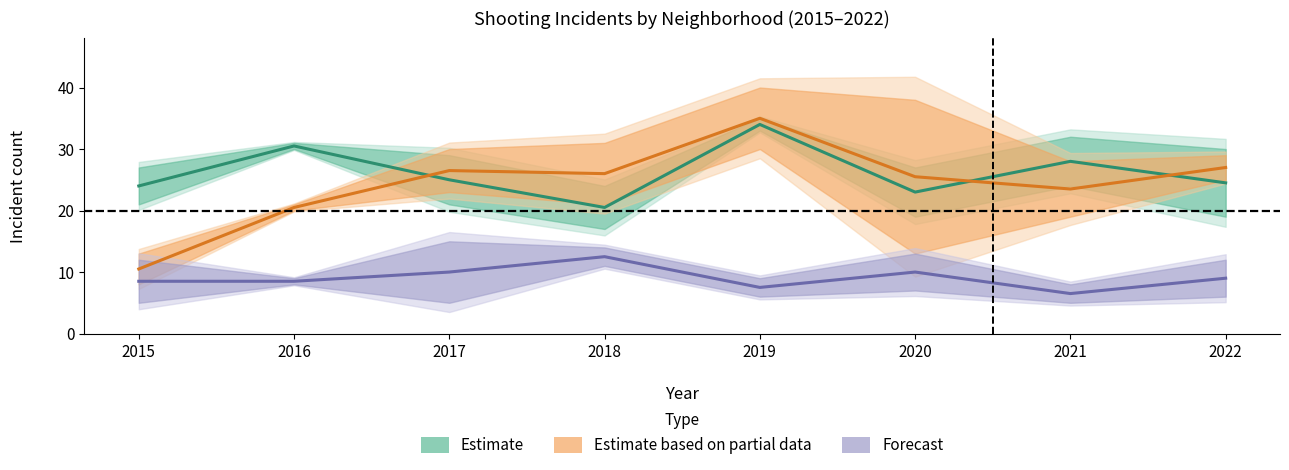

At which category does Estimate partial (Garfield Pk + Grand Crossing) reach its first local valley?

2018